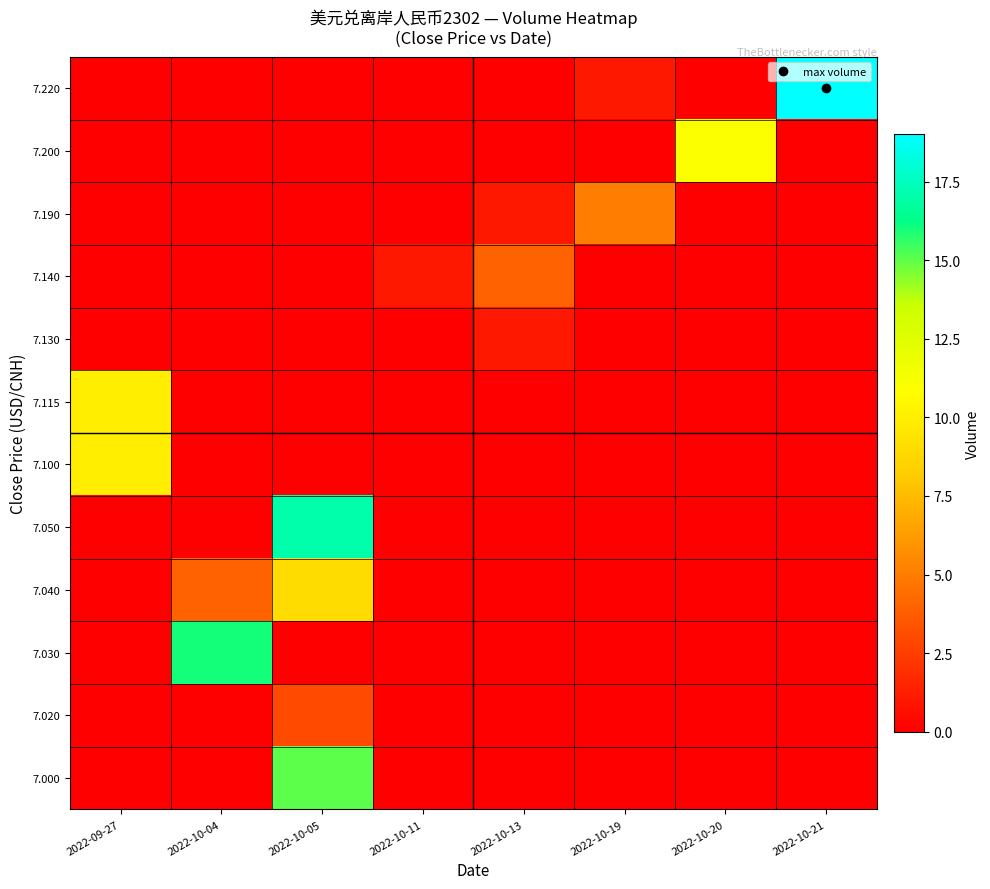

How many series are shown in this chart?

12